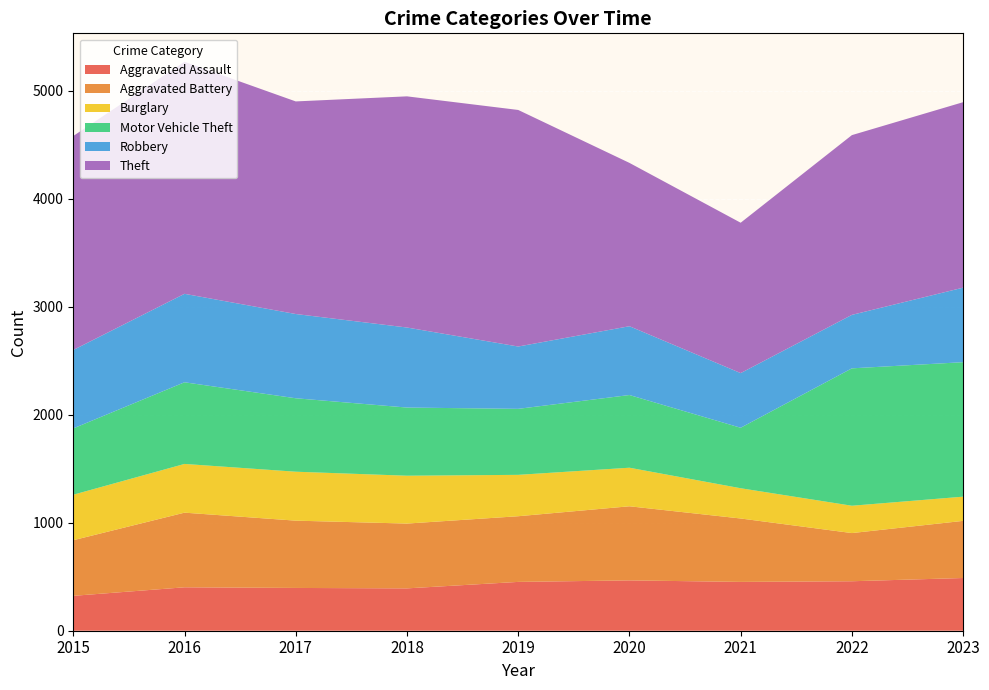

Reading left to right, list all the values displayed in this chart.

Aggravated Assault: 2015=323	2016=402	2017=396	2018=392	2019=452	2020=466	2021=452	2022=458	2023=488
Aggravated Battery: 2015=515	2016=691	2017=623	2018=600	2019=608	2020=686	2021=587	2022=446	2023=529
Burglary: 2015=421	2016=451	2017=453	2018=443	2019=383	2020=357	2021=280	2022=253	2023=224
Motor Vehicle Theft: 2015=614	2016=756	2017=680	2018=631	2019=611	2020=673	2021=560	2022=1272	2023=1245
Robbery: 2015=726	2016=819	2017=780	2018=741	2019=577	2020=637	2021=506	2022=495	2023=690
Theft: 2015=1981	2016=2148	2017=1968	2018=2140	2019=2190	2020=1512	2021=1392	2022=1664	2023=1717